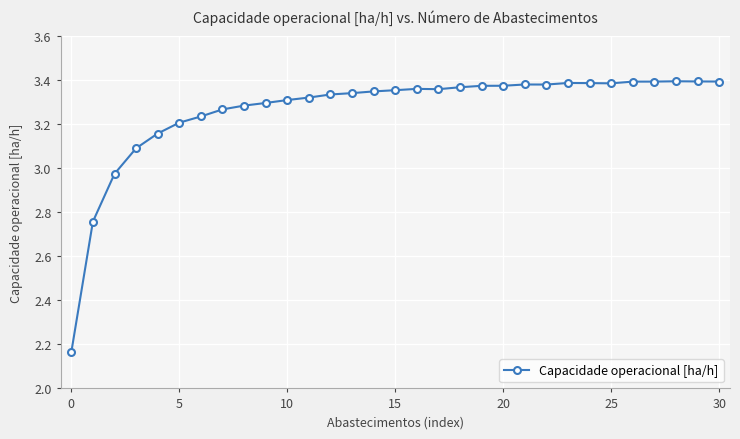

What is the difference between the second highest and minimum values?

1.2